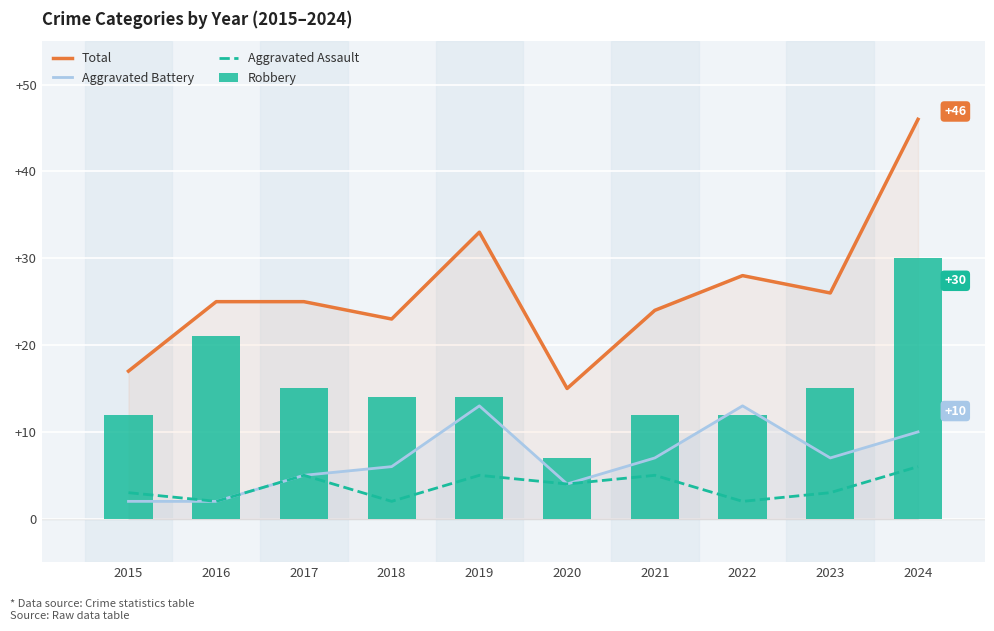

What is the difference between the Aggravated Battery values at 2018 and 2016?

4